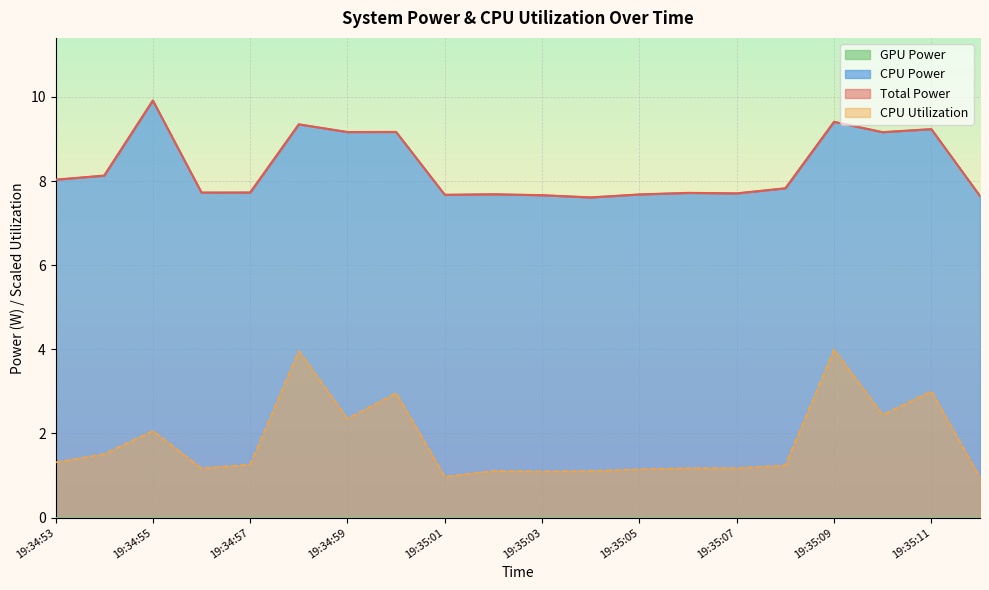

True or false: Total Power and CPU Power intersect in this chart.

False